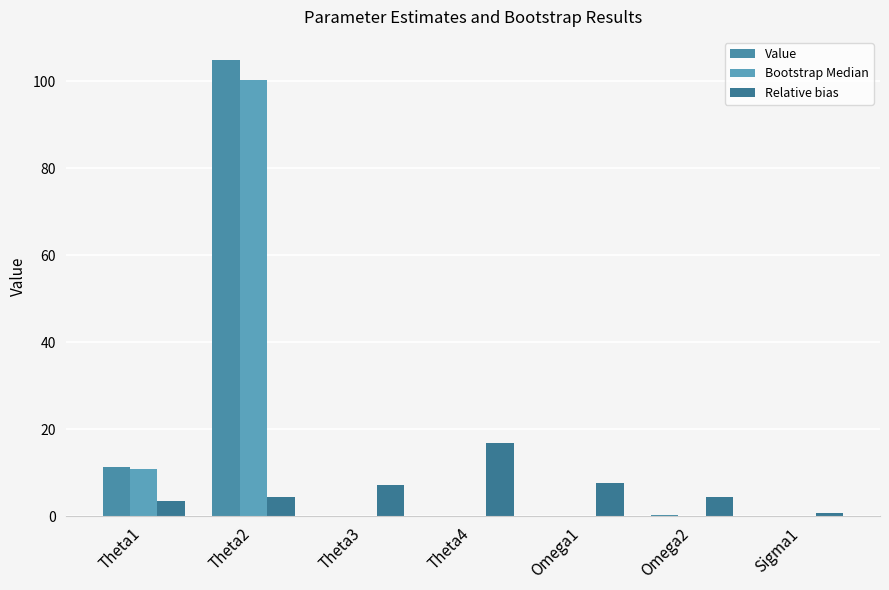

What is the total value across all series at Theta2?

209.8